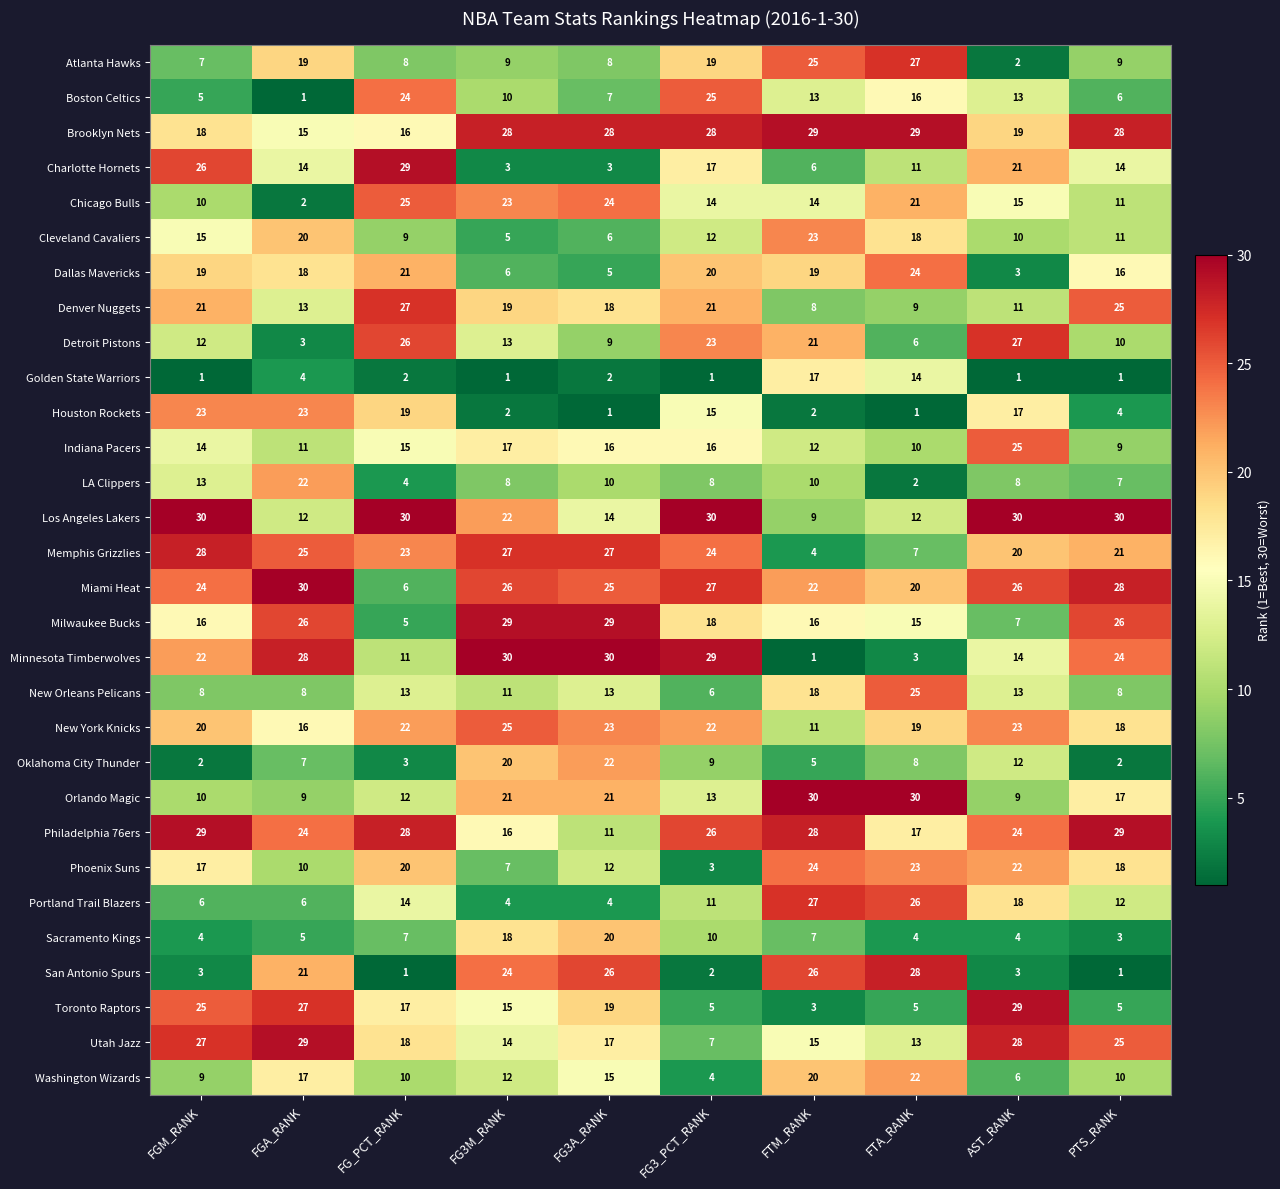

The Orlando Magic series shows 21 at FG3M_RANK. True or false?

True